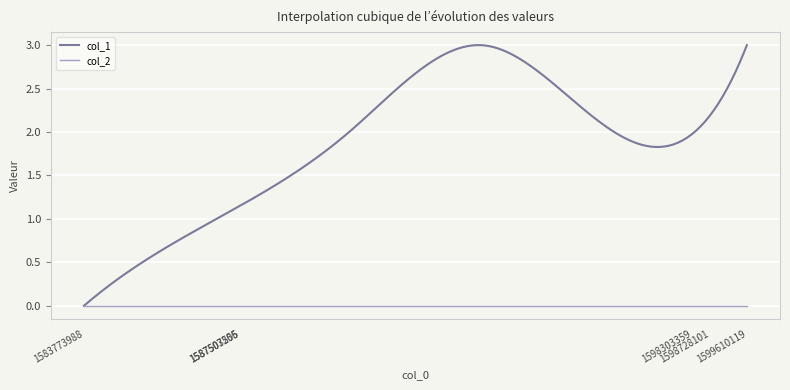

Which series has the largest range (max minus min)?

col_1